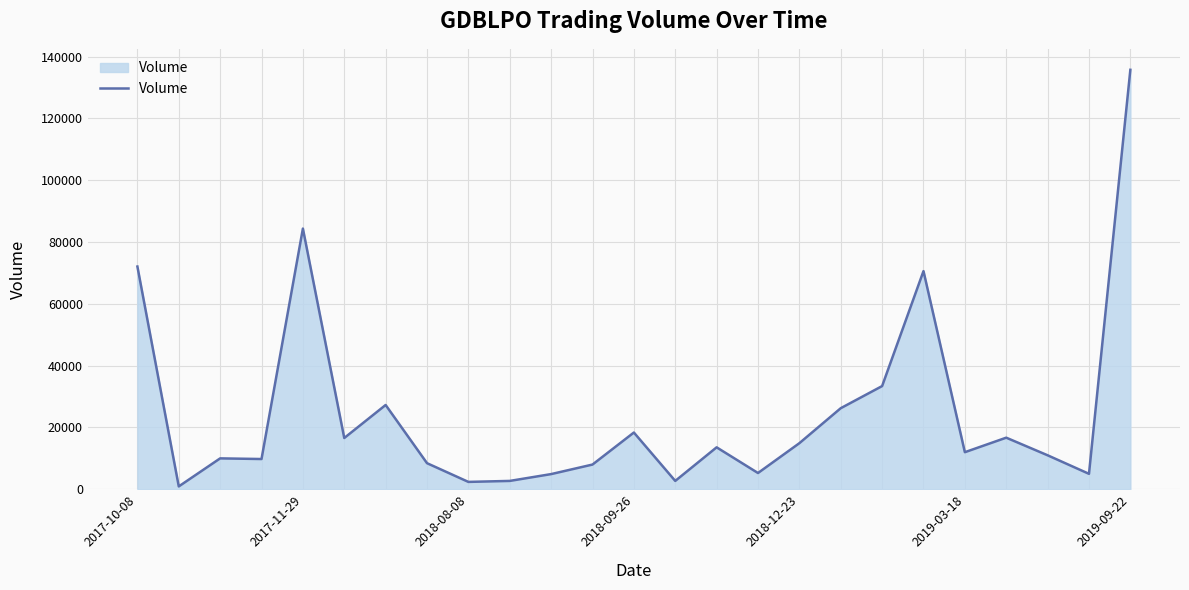

What is the maximum value shown in the chart?

135759